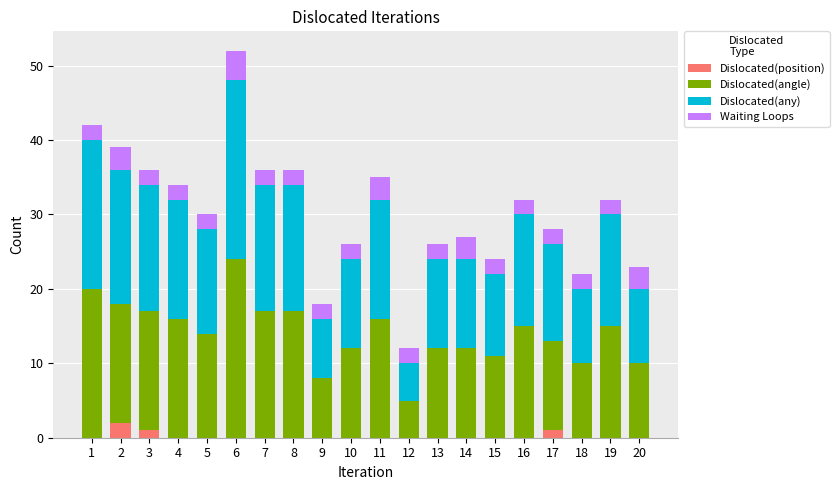

At which category is the sum across all series the highest?

6